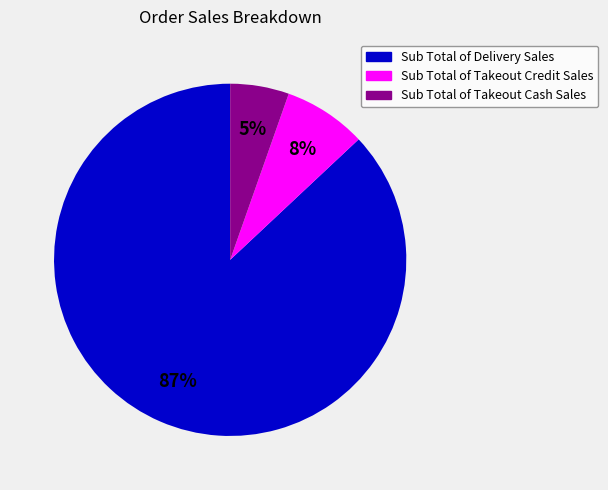

Which category has the smallest portion of the pie?

Sub Total of Takeout Cash Sales